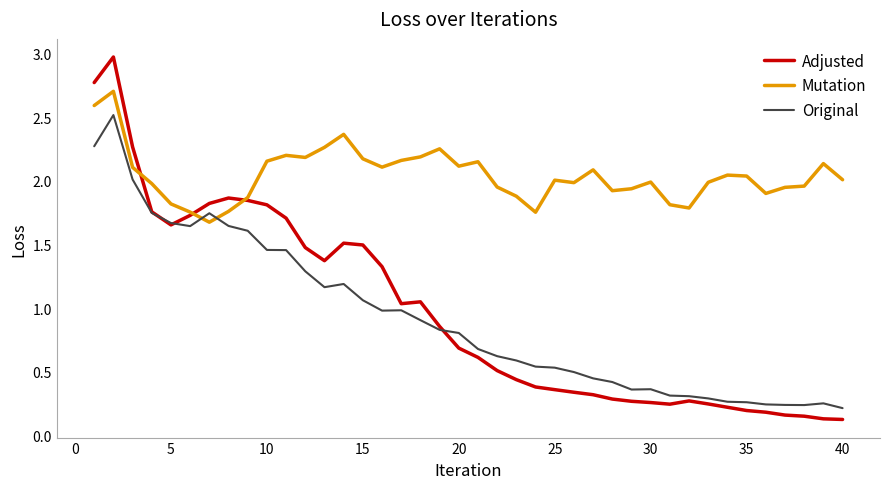

True or false: Mutation and Original intersect in this chart.

True